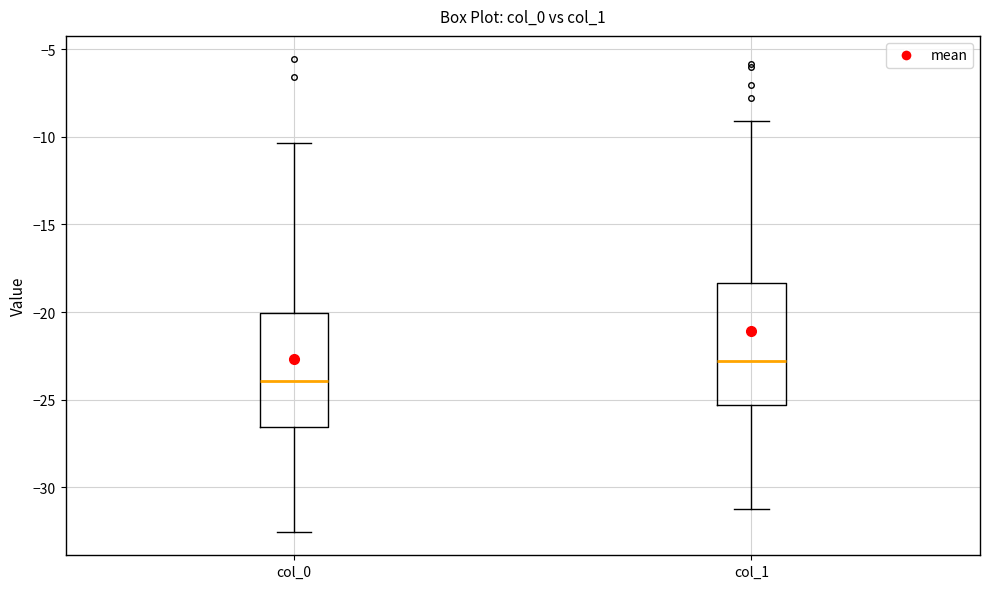

Reading left to right, read every box against the y-axis: the position of its median line, the range the box covers, and the ends of its whiskers. The values are not printed on the chart, so give them approximately, as read against the axis.

col_0: median -24.0, box -26.5 to -20.0, whiskers -32.5 to -10.5
col_1: median -23.0, box -25.5 to -18.5, whiskers -31.0 to -9.0